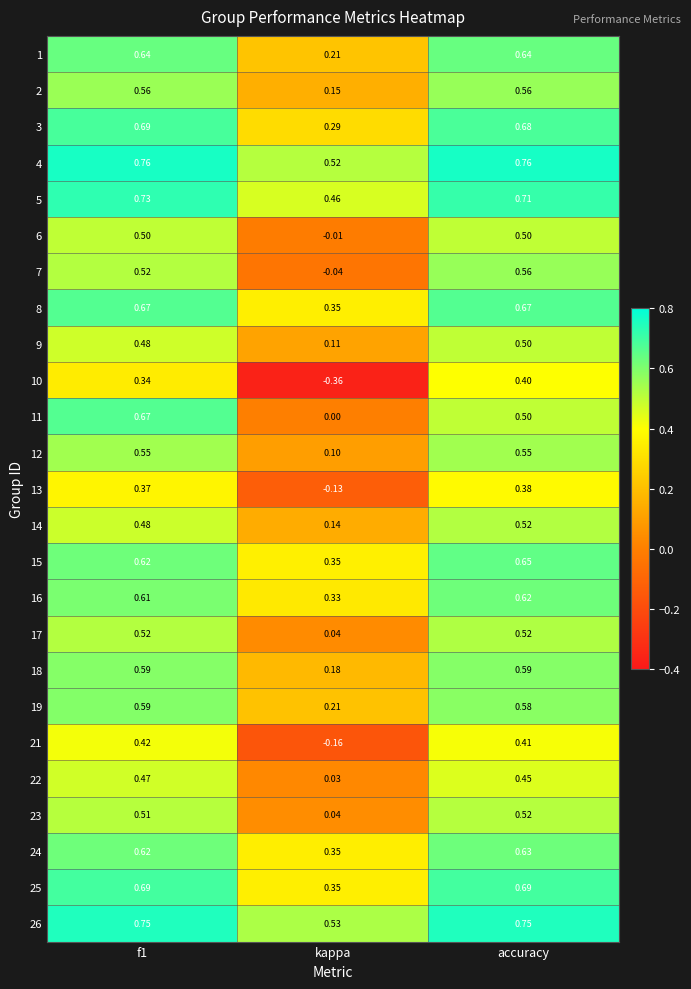

At which label is 6 closest to 0?

kappa